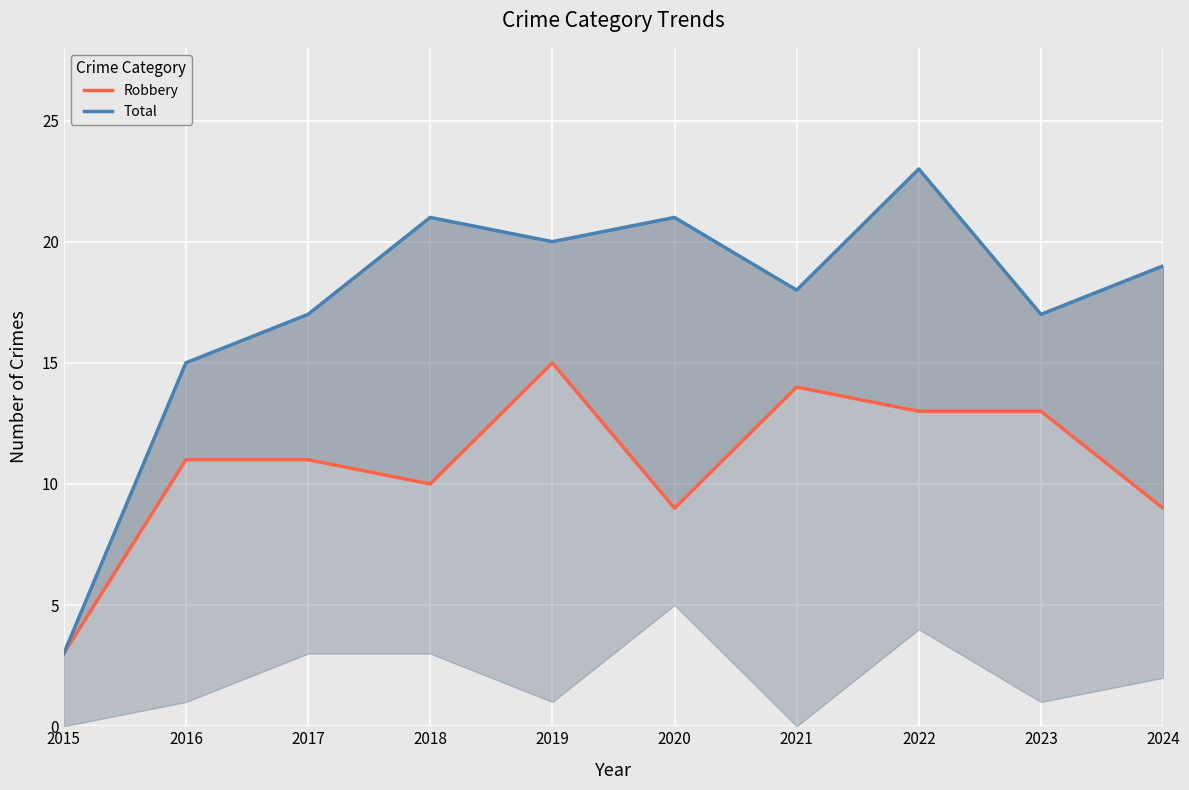

Where is the first local maximum for Total?

2018